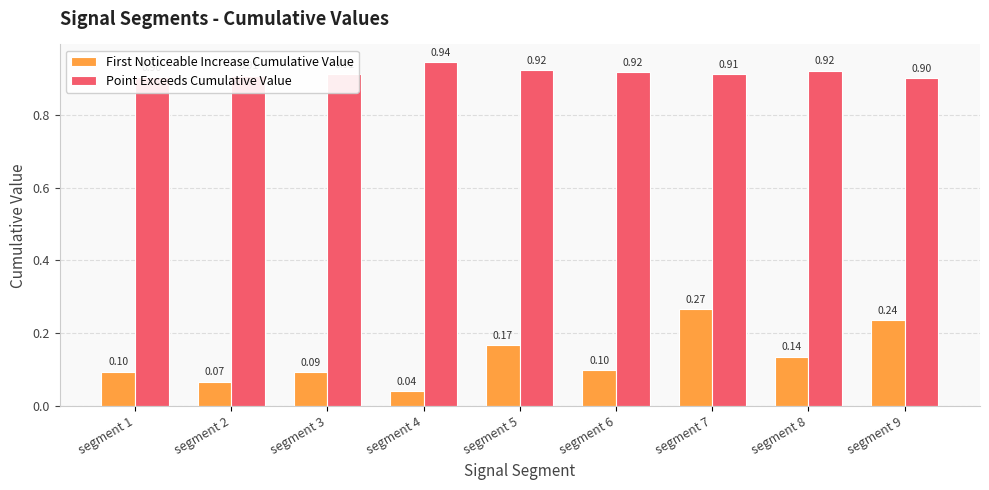

Rank the series by their maximum value, from lowest to highest.

First Noticeable Increase Cumulative Value, Point Exceeds Cumulative Value